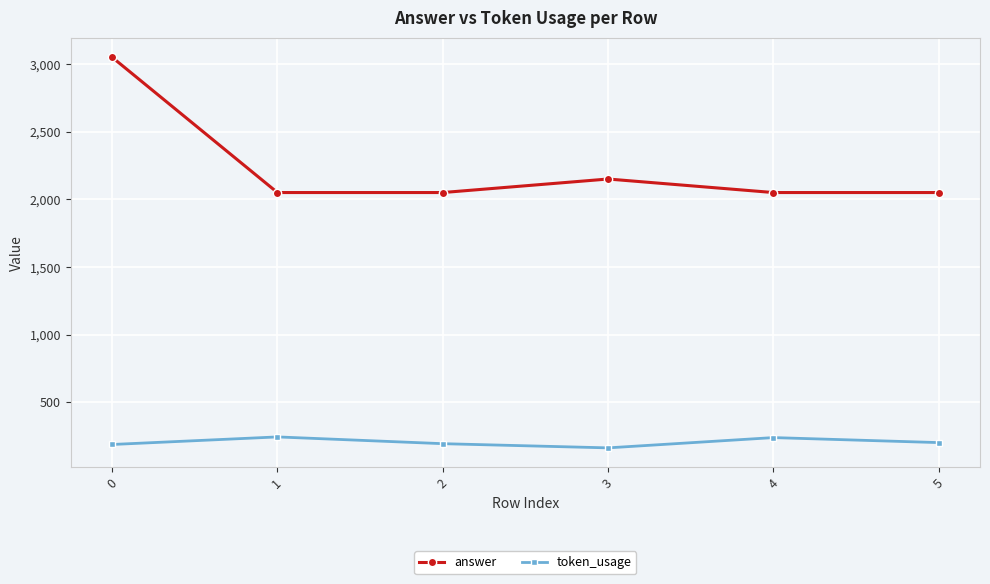

Rank the series by their maximum value, from highest to lowest.

answer, token_usage